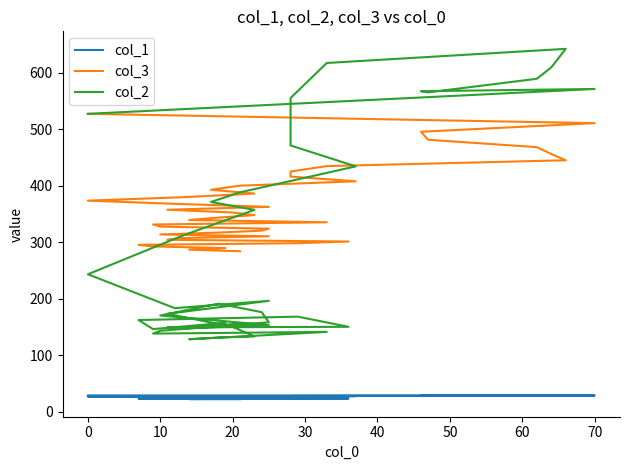

Where is the first local minimum for col_2?

20